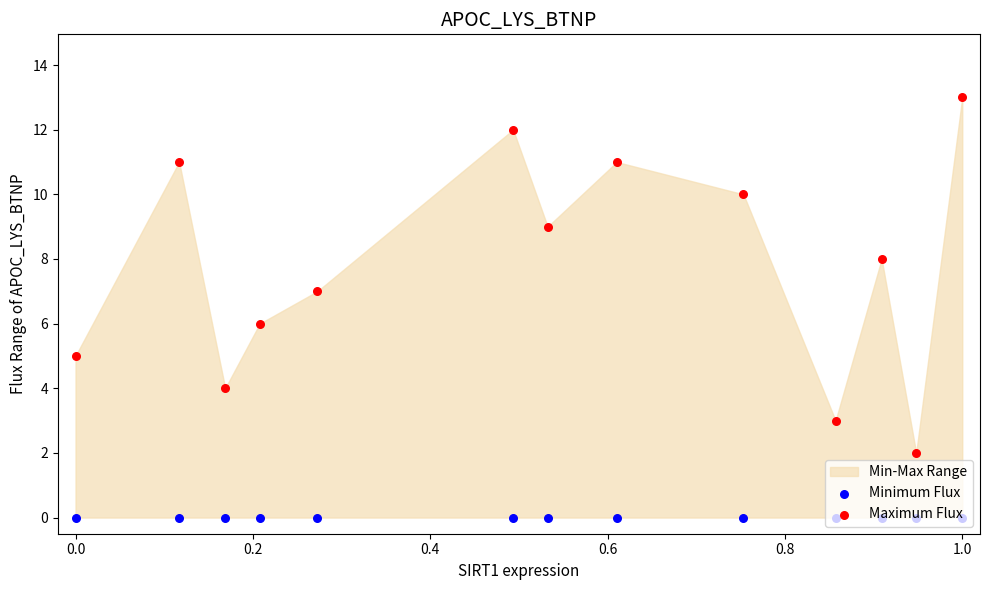

Which series contains the lowest Y value?

Minimum Flux